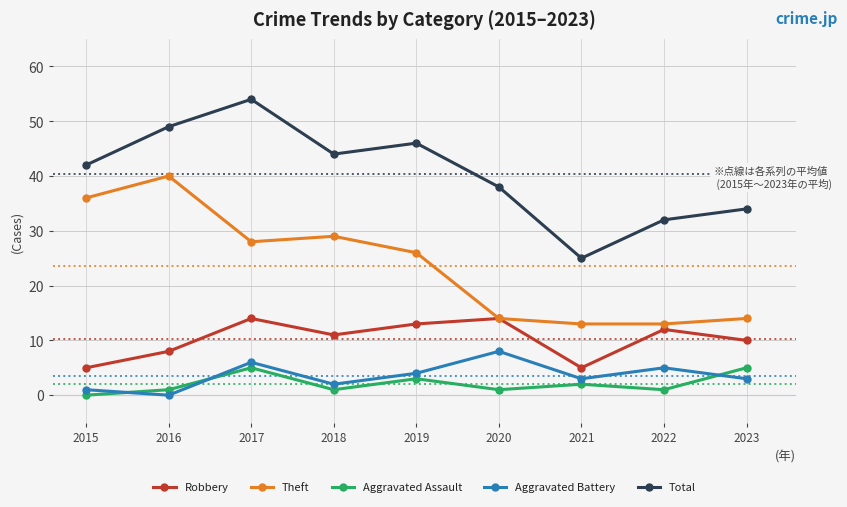

What are all the series names shown in the legend?

Robbery, Theft, Aggravated Assault, Aggravated Battery, Total